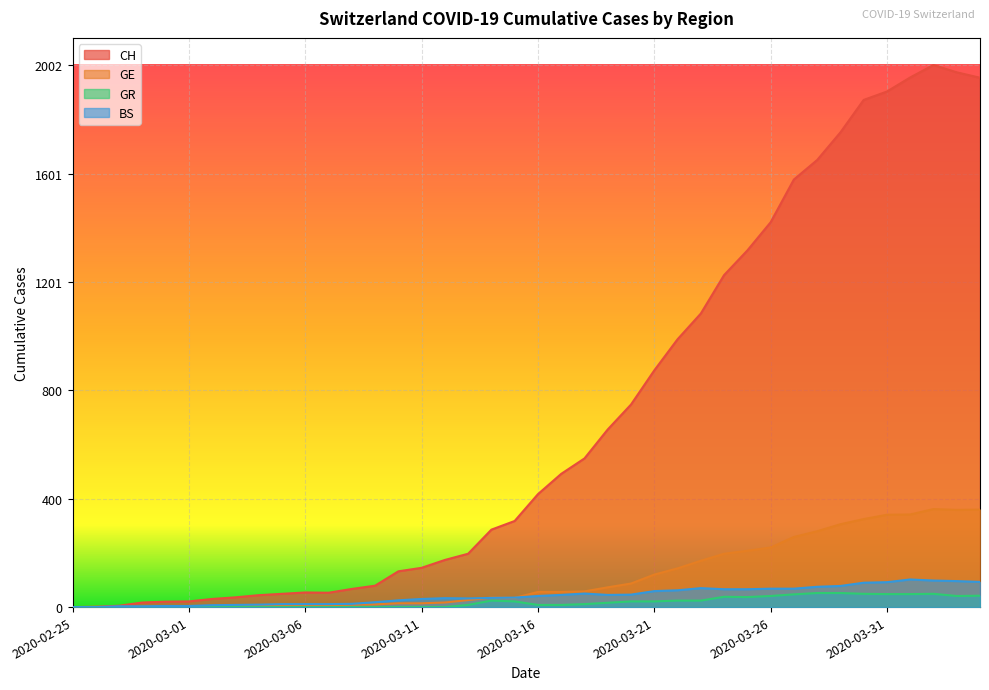

Reading right to left, list all the values displayed in this chart.

CH: 2020-04-04=1955	2020-04-03=1975	2020-04-02=2002	2020-04-01=1956	2020-03-31=1904	2020-03-30=1873	2020-03-29=1753	2020-03-28=1651	2020-03-27=1579	2020-03-26=1421	2020-03-25=1317	2020-03-24=1226	2020-03-23=1084	2020-03-22=989	2020-03-21=874	2020-03-20=748	2020-03-19=656	2020-03-18=549	2020-03-17=492	2020-03-16=417	2020-03-15=318	2020-03-14=286	2020-03-13=197	2020-03-12=174	2020-03-11=145	2020-03-10=132	2020-03-09=79	2020-03-08=67	2020-03-07=53	2020-03-06=54	2020-03-05=49	2020-03-04=44	2020-03-03=36	2020-03-02=30	2020-03-01=21	2020-02-29=20	2020-02-28=17	2020-02-27=5	2020-02-26=1	2020-02-25=0
GE: 2020-04-04=360	2020-04-03=359	2020-04-02=362	2020-04-01=342	2020-03-31=341	2020-03-30=325	2020-03-29=306	2020-03-28=280	2020-03-27=259	2020-03-26=220	2020-03-25=208	2020-03-24=197	2020-03-23=171	2020-03-22=143	2020-03-21=120	2020-03-20=87	2020-03-19=73	2020-03-18=58	2020-03-17=56	2020-03-16=56	2020-03-15=34	2020-03-14=35	2020-03-13=26	2020-03-12=17	2020-03-11=14	2020-03-10=14	2020-03-09=10	2020-03-08=9	2020-03-07=7	2020-03-06=7	2020-03-05=5	2020-03-04=4	2020-03-03=4	2020-03-02=3	2020-03-01=3	2020-02-29=3	2020-02-28=2	2020-02-27=1	2020-02-26=1	2020-02-25=0
GR: 2020-04-04=42	2020-04-03=41	2020-04-02=49	2020-04-01=48	2020-03-31=48	2020-03-30=49	2020-03-29=52	2020-03-28=52	2020-03-27=47	2020-03-26=41	2020-03-25=37	2020-03-24=38	2020-03-23=24	2020-03-22=24	2020-03-21=21	2020-03-20=21	2020-03-19=16	2020-03-18=11	2020-03-17=8	2020-03-16=8	2020-03-15=21	2020-03-14=24	2020-03-13=8	2020-03-12=0	2020-03-11=0	2020-03-10=0	2020-03-09=0	2020-03-08=0	2020-03-07=0	2020-03-06=0	2020-03-05=0	2020-03-04=0	2020-03-03=0	2020-03-02=0	2020-03-01=0	2020-02-29=0	2020-02-28=0	2020-02-27=0	2020-02-26=0	2020-02-25=0
BS: 2020-04-04=93	2020-04-03=96	2020-04-02=98	2020-04-01=102	2020-03-31=92	2020-03-30=90	2020-03-29=78	2020-03-28=75	2020-03-27=68	2020-03-26=68	2020-03-25=66	2020-03-24=66	2020-03-23=70	2020-03-22=62	2020-03-21=59	2020-03-20=46	2020-03-19=45	2020-03-18=50	2020-03-17=45	2020-03-16=41	2020-03-15=35	2020-03-14=34	2020-03-13=32	2020-03-12=33	2020-03-11=30	2020-03-10=25	2020-03-09=18	2020-03-08=12	2020-03-07=11	2020-03-06=11	2020-03-05=11	2020-03-04=9	2020-03-03=8	2020-03-02=7	2020-03-01=4	2020-02-29=4	2020-02-28=3	2020-02-27=3	2020-02-26=0	2020-02-25=0